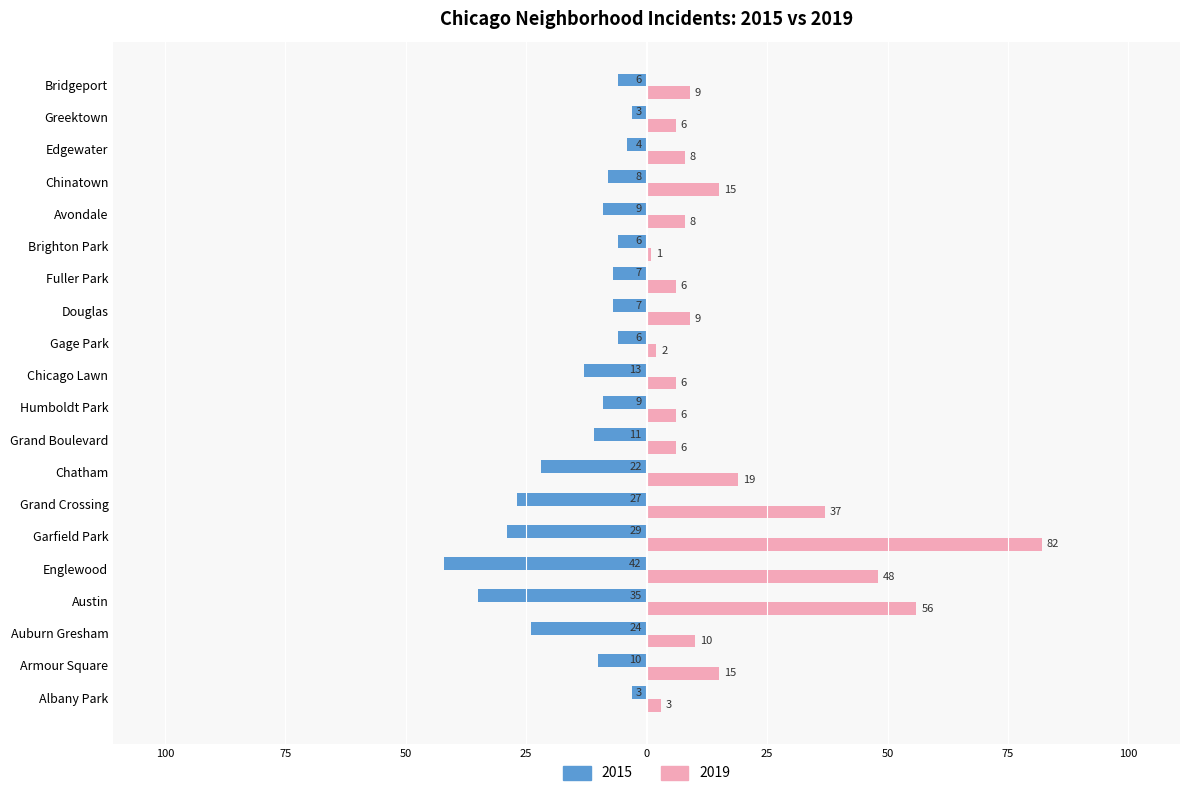

What is the average value of the 2019 series?

18